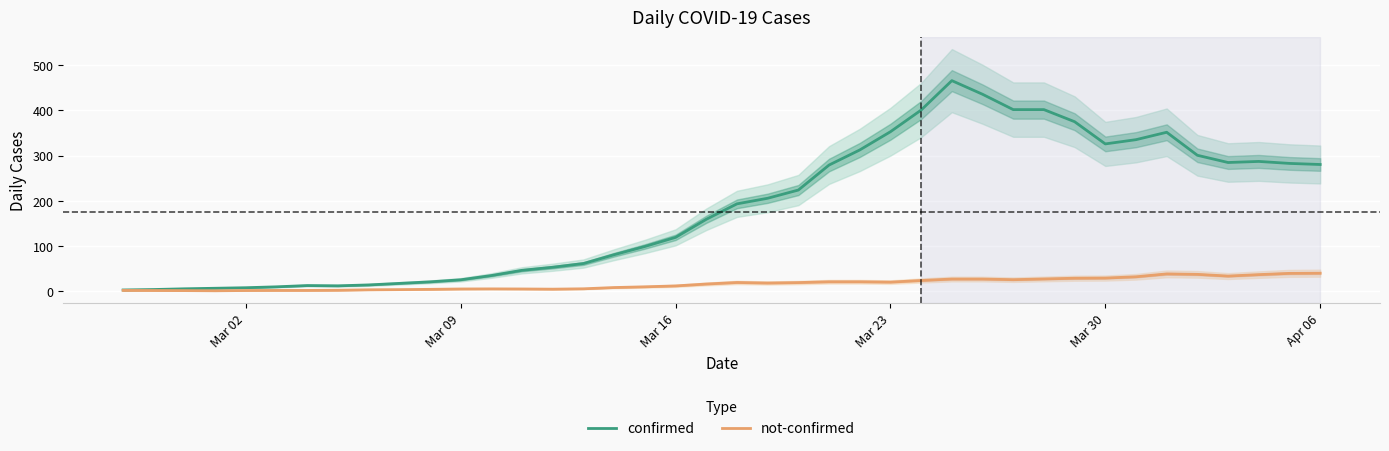

Which series has the largest range (max minus min)?

confirmed